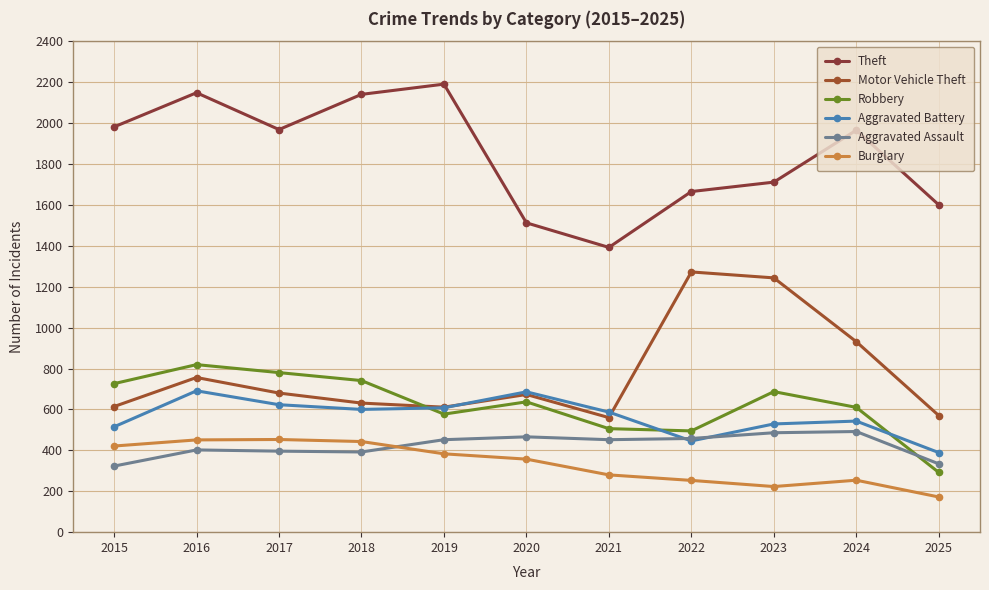

Between 2019 and 2016, which is larger?

2019